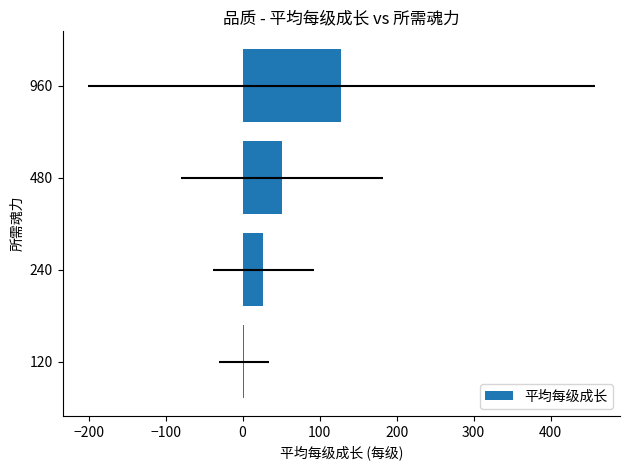

Does the chart contain any negative values?

No